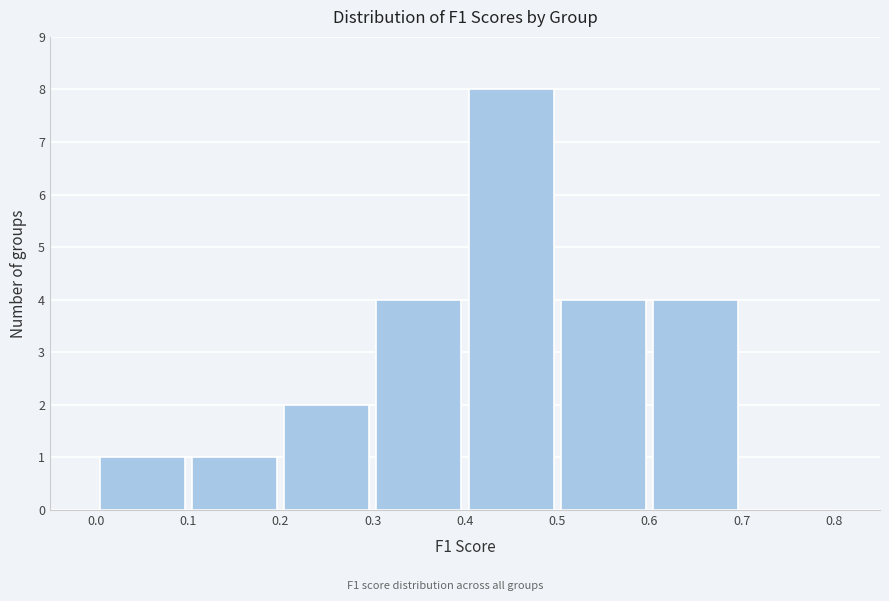

Which range on the x-axis has the tallest bar?

0.4 to 0.5